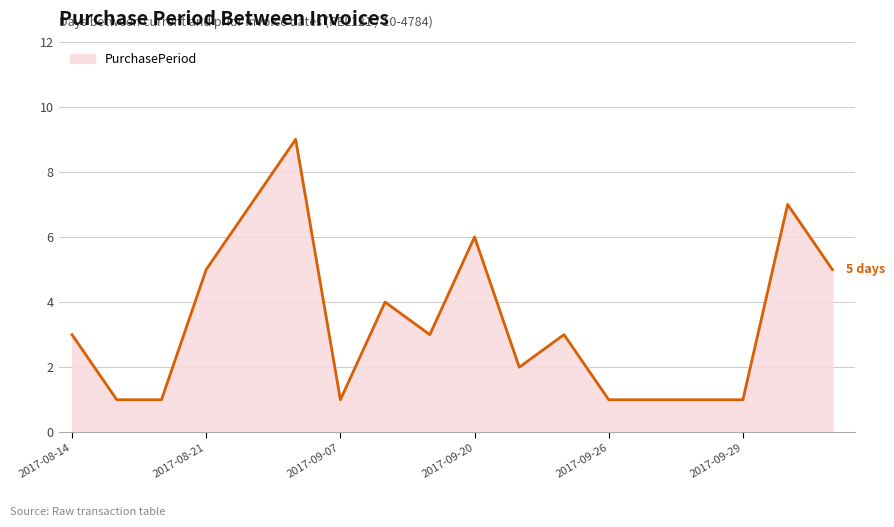

What is the greatest value displayed?

9